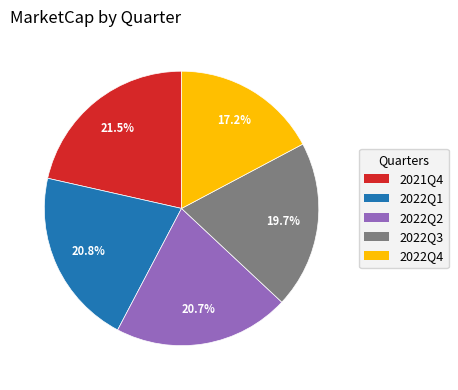

To the nearest percent, what portion does 2022Q3 represent?

20%